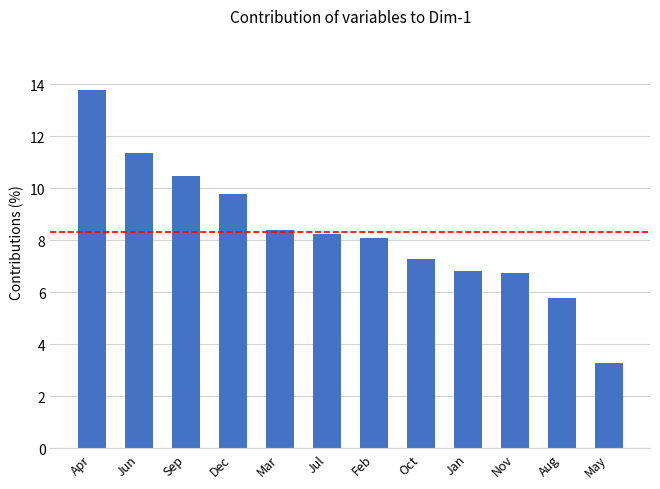

What is the difference between the values at Nov and Apr?

7.0